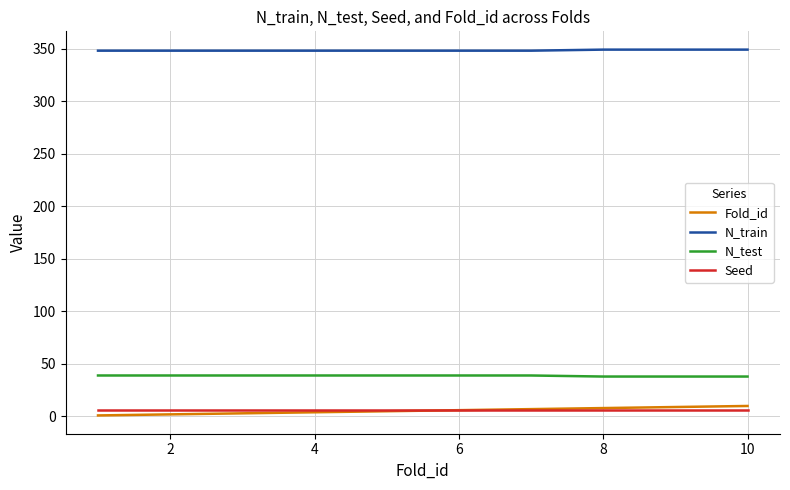

Which series has the largest total across all categories?

N_train